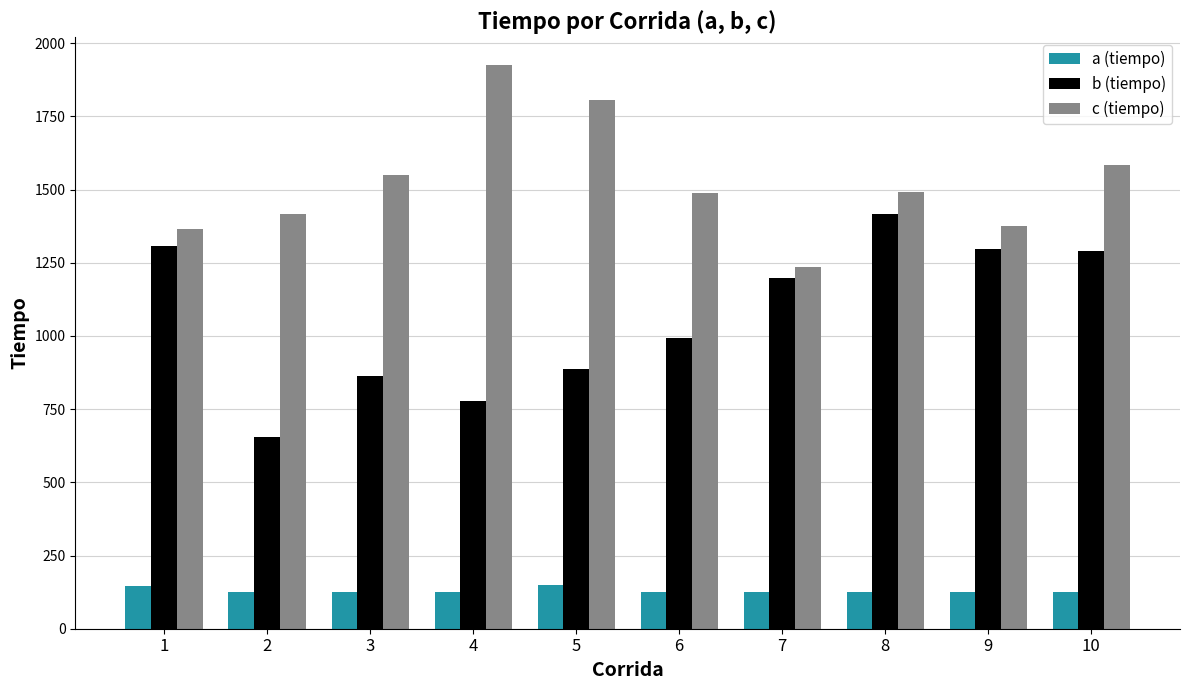

Which series has the widest spread of values?

b (tiempo)